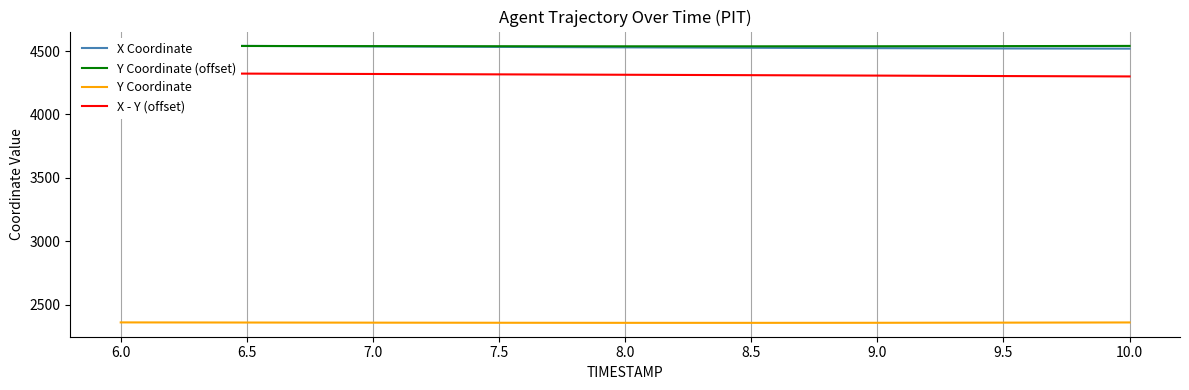

What is the approximate value of Y Coordinate (offset) at 9.0?

4538.6